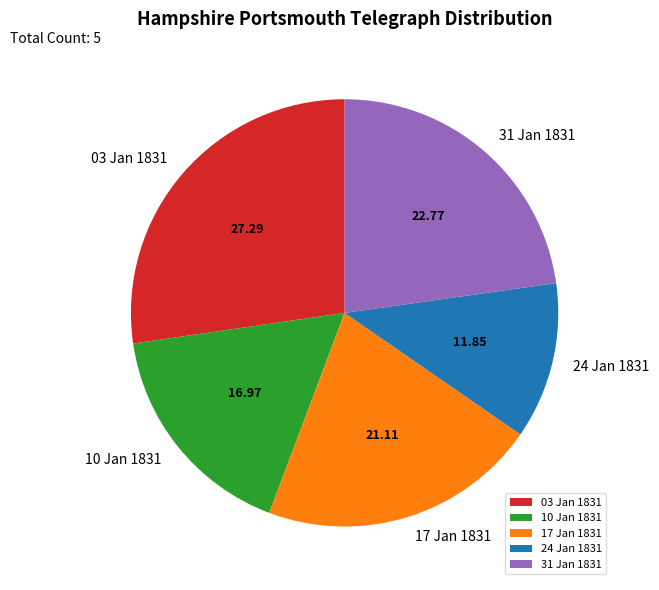

Between 10 Jan 1831 and 24 Jan 1831, which is larger?

10 Jan 1831